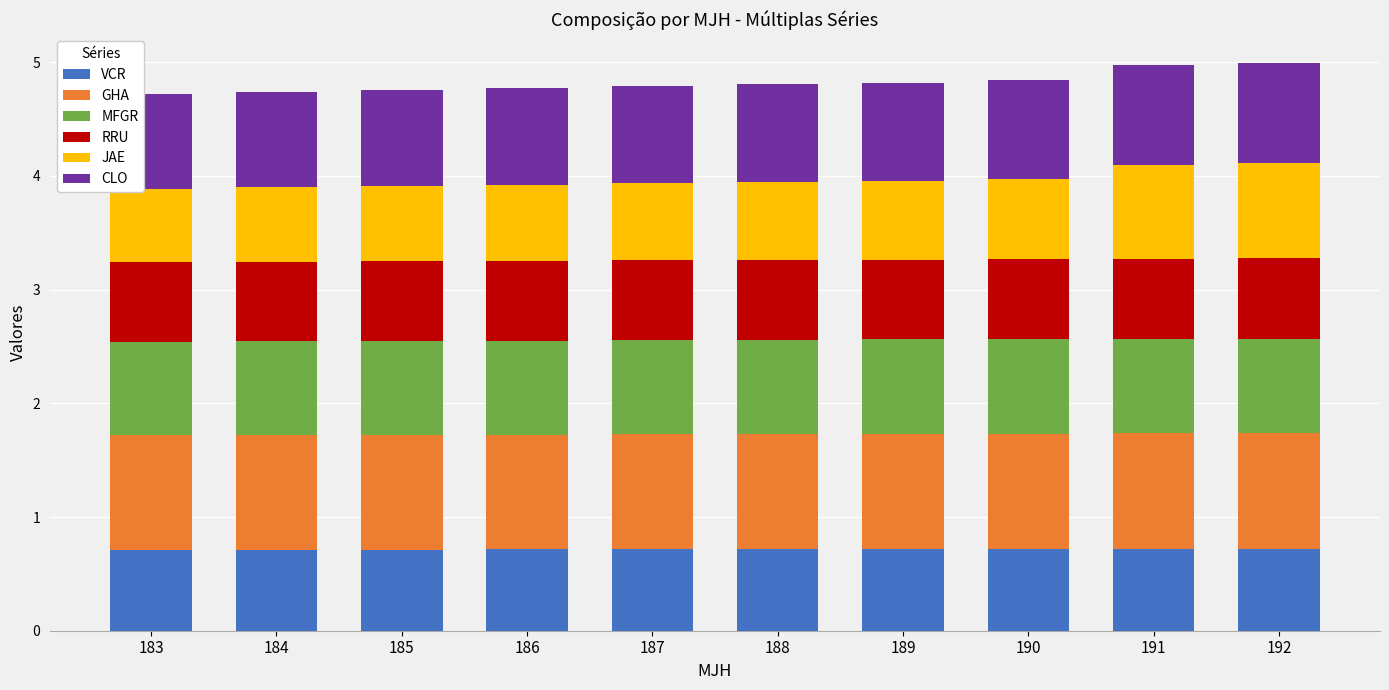

What is the highest value of the VCR series?

0.7